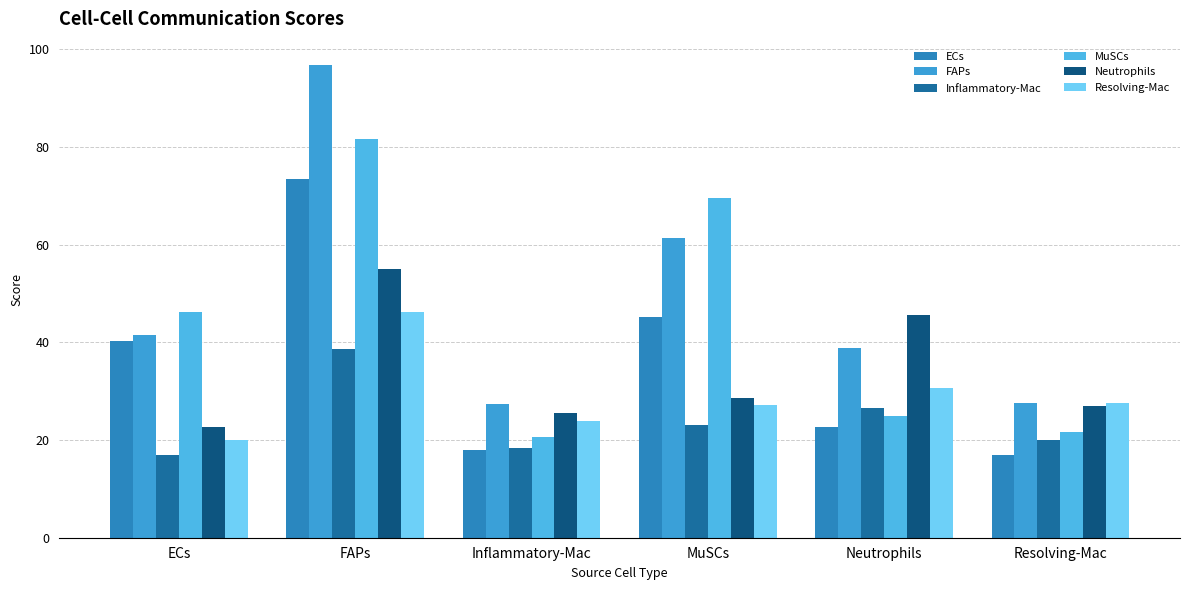

Where does the ECs series first go above 40?

ECs